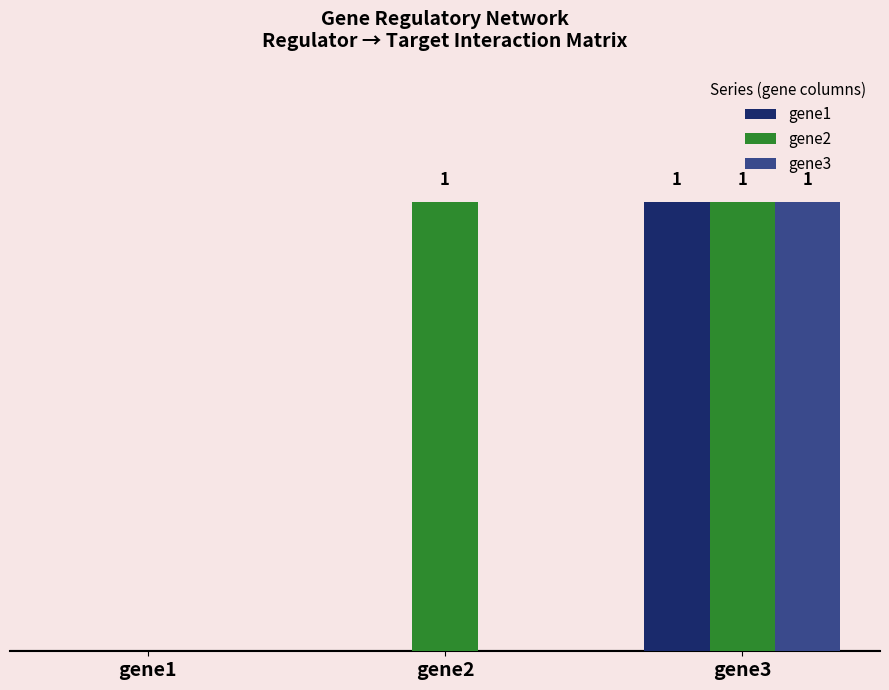

At which label is gene2 closest to 0?

gene1